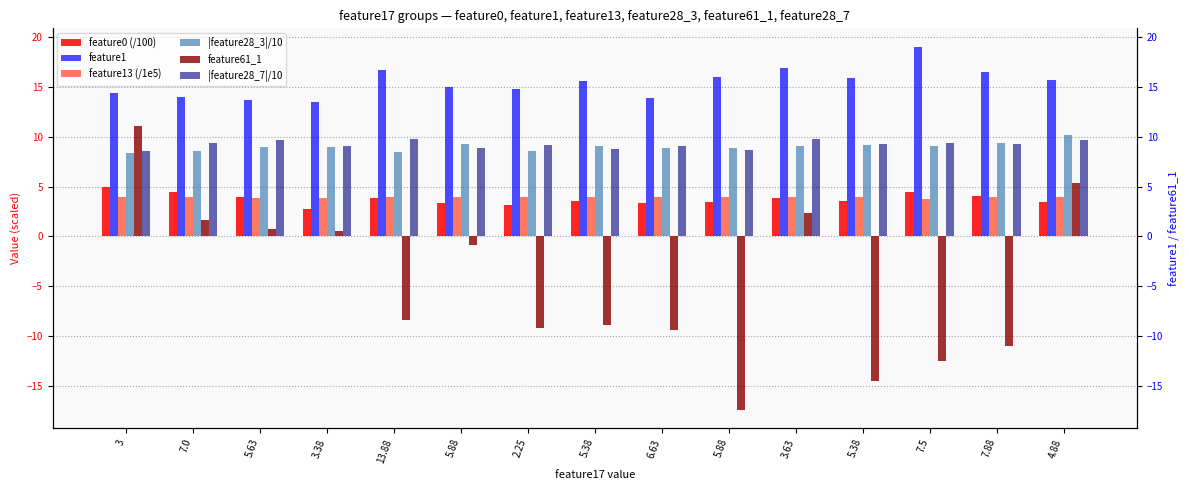

How many distinct data groups are displayed?

6